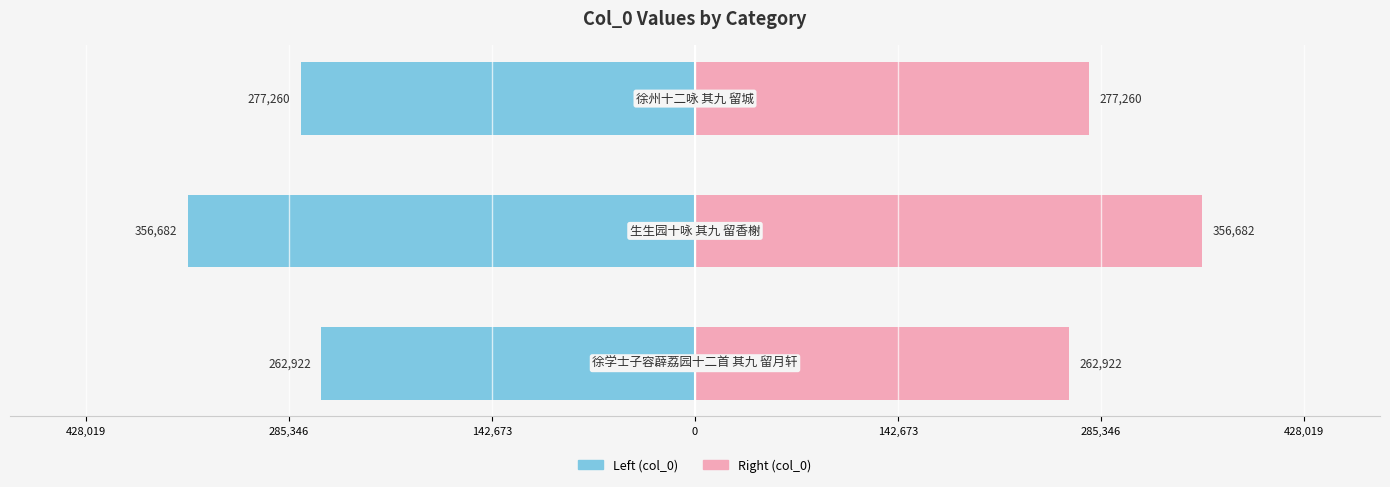

Reading right to left, list all the values displayed in this chart.

Left (col_0): 142,673=-277259.5	285,346=-356682.5	428,019=-262921.5
Right (col_0): 142,673=277259.5	285,346=356682.5	428,019=262921.5